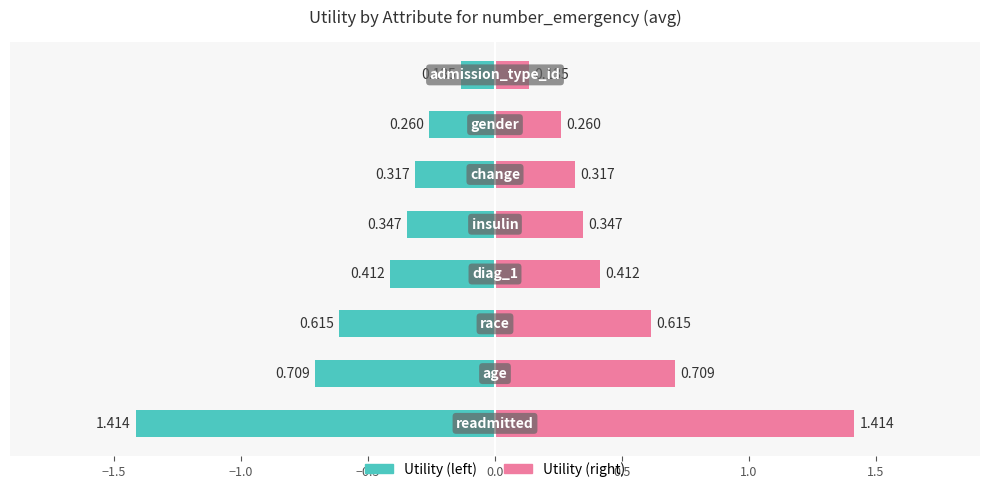

Which label corresponds to the smallest value in the chart?

admission_type_id